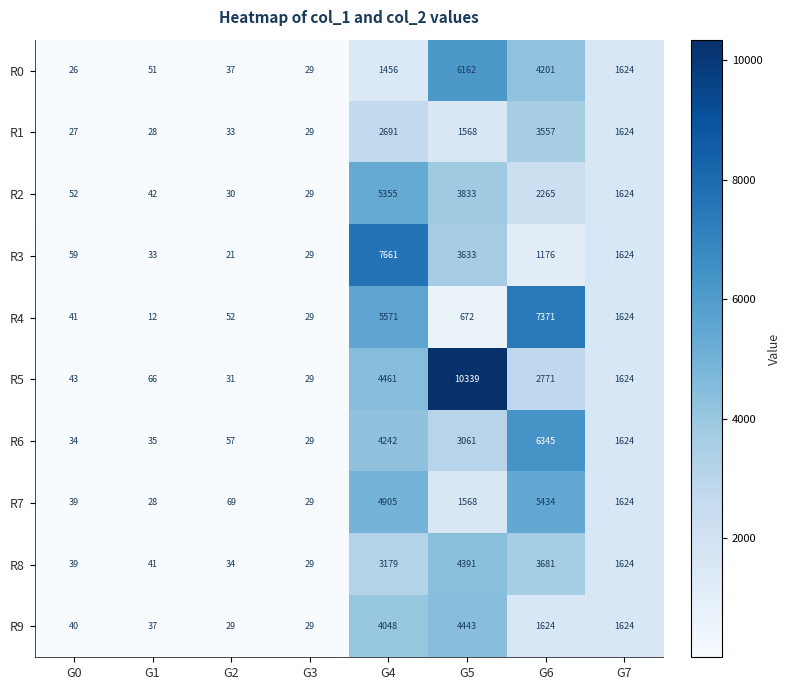

At G4, list the series in order from smallest to largest.

R0, R1, R8, R9, R6, R5, R7, R2, R4, R3